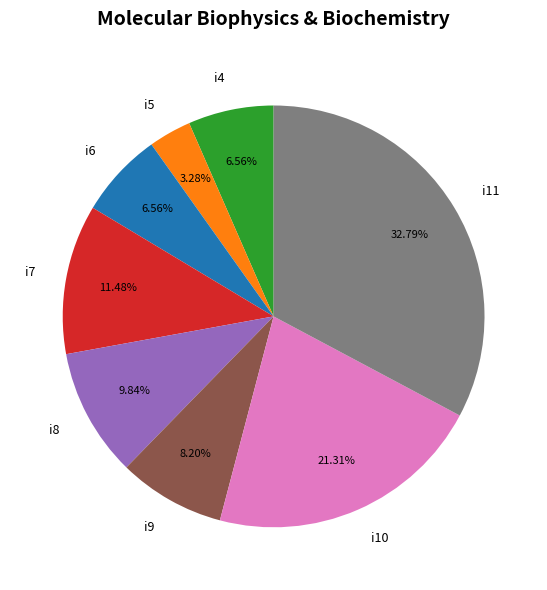

How many segments does this pie chart have?

8